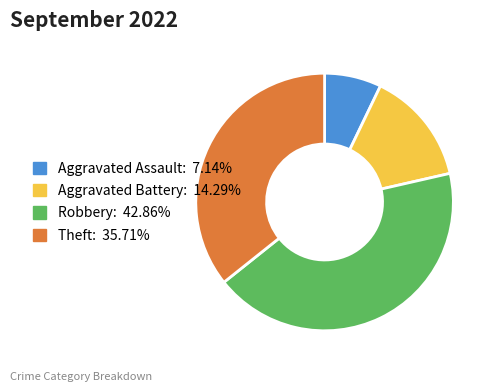

Does any single category account for the majority?

No